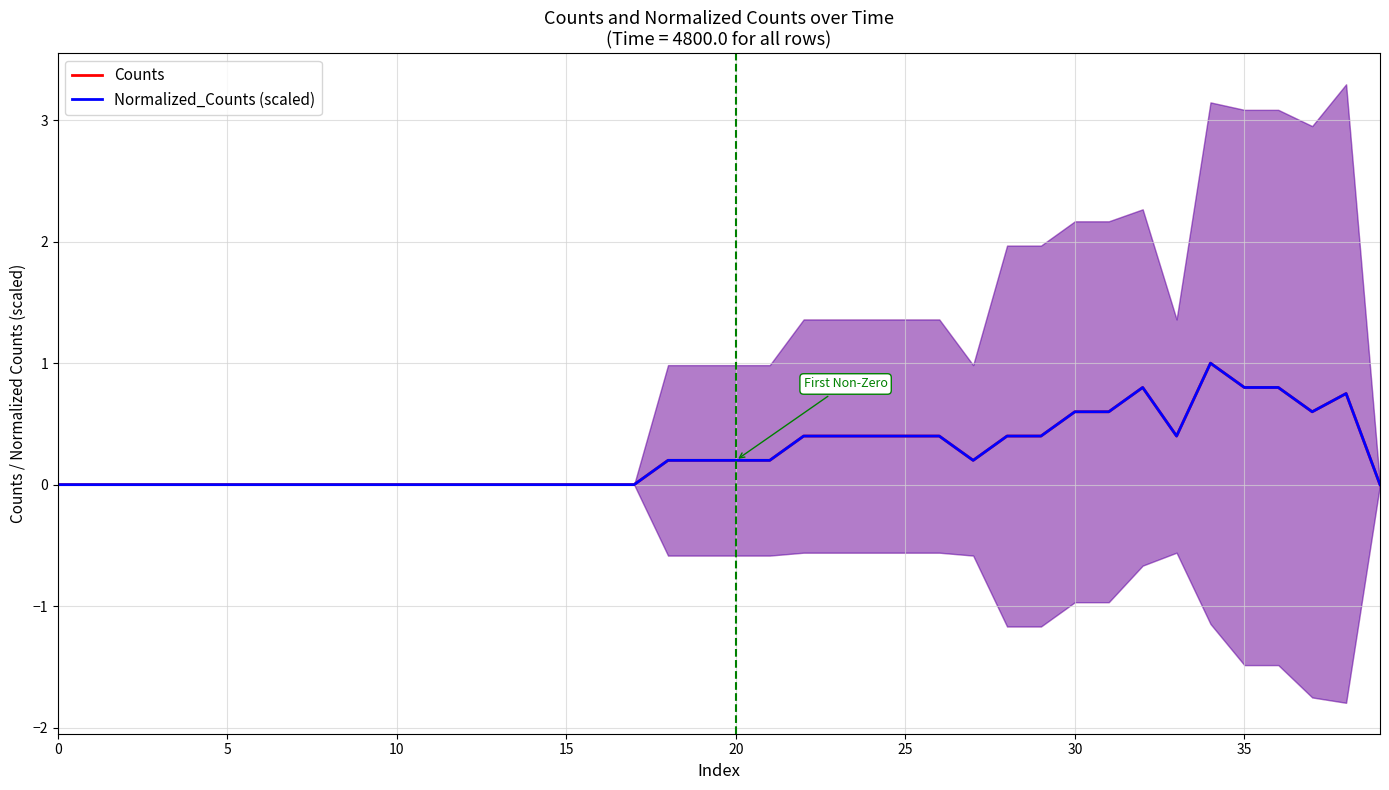

True or false: Normalized_Counts (scaled) and Counts intersect in this chart.

False